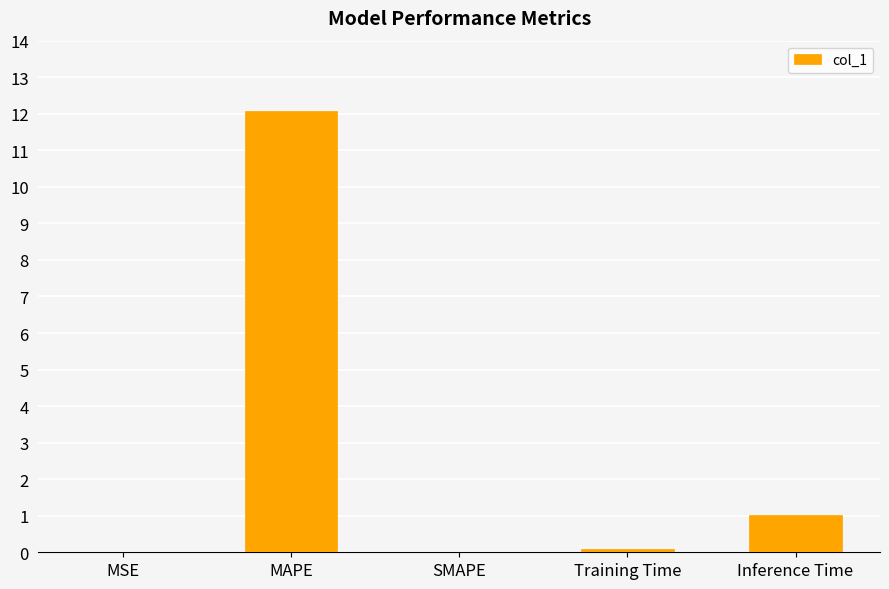

What is the change in value from MSE to Training Time?

+0.1